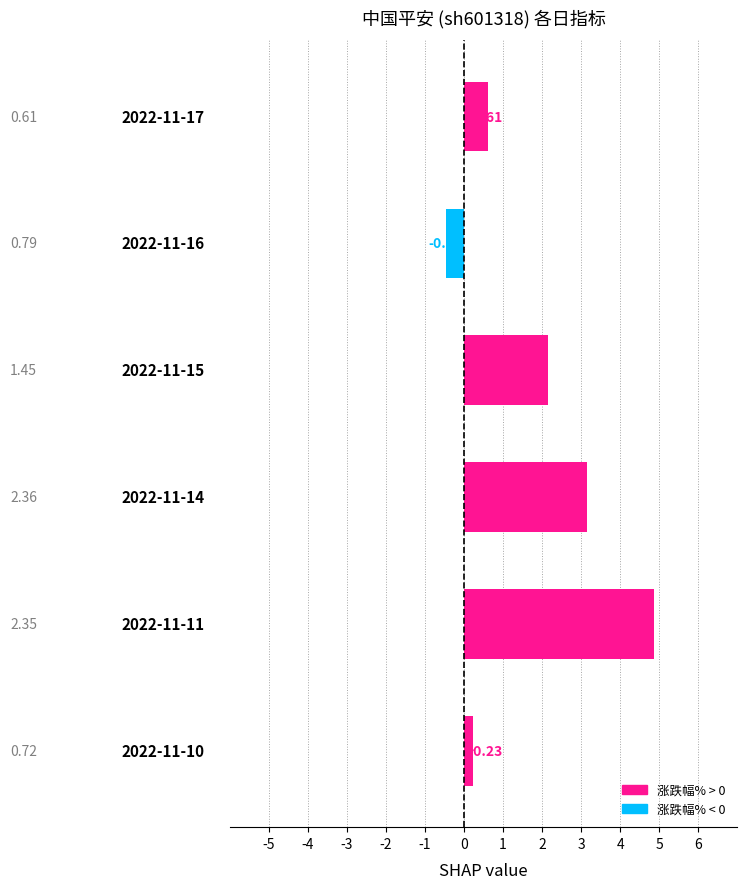

What is the difference between the maximum and minimum values?

5.3